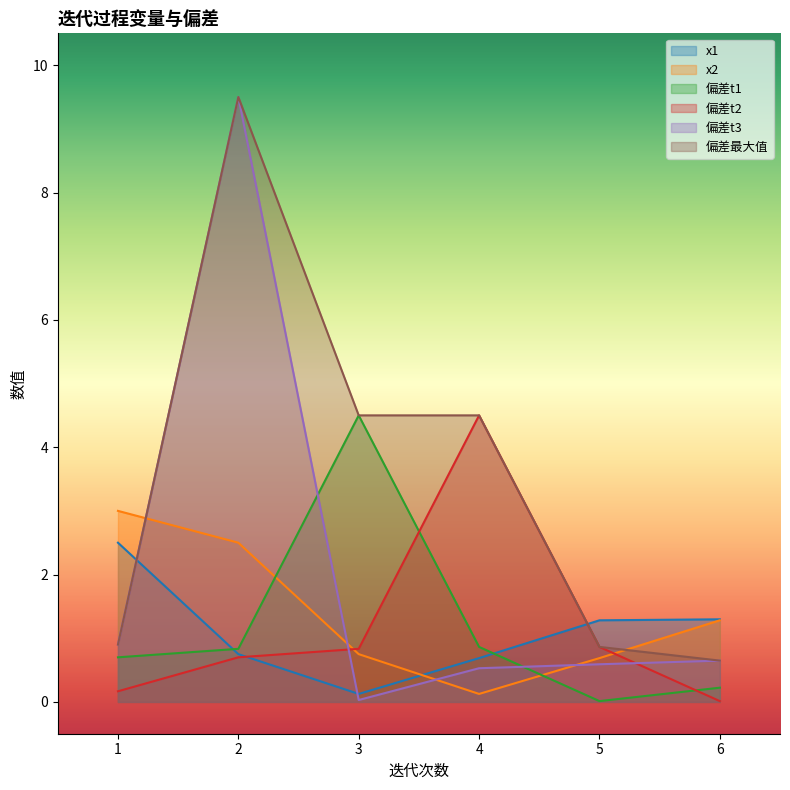

What are all the series names shown in the legend?

x1, x2, 偏差t1, 偏差t2, 偏差t3, 偏差最大值